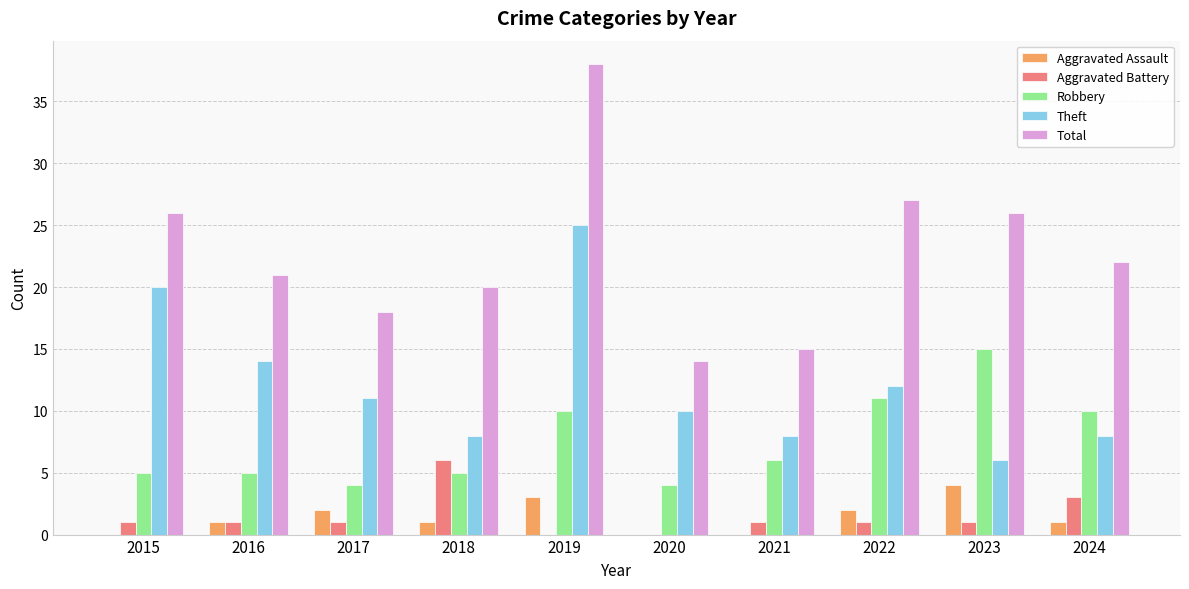

Which series has the widest spread of values?

Total